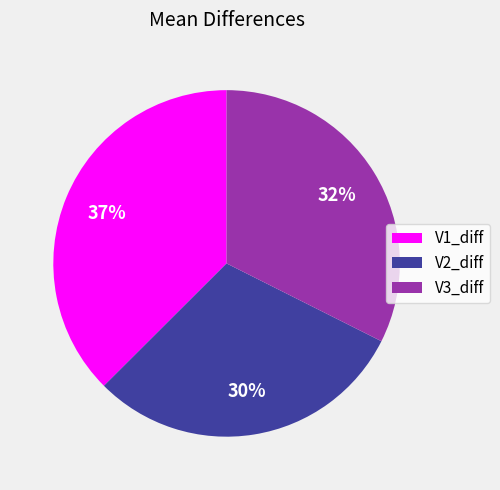

Rank the categories by value from lowest to highest.

V2_diff, V3_diff, V1_diff